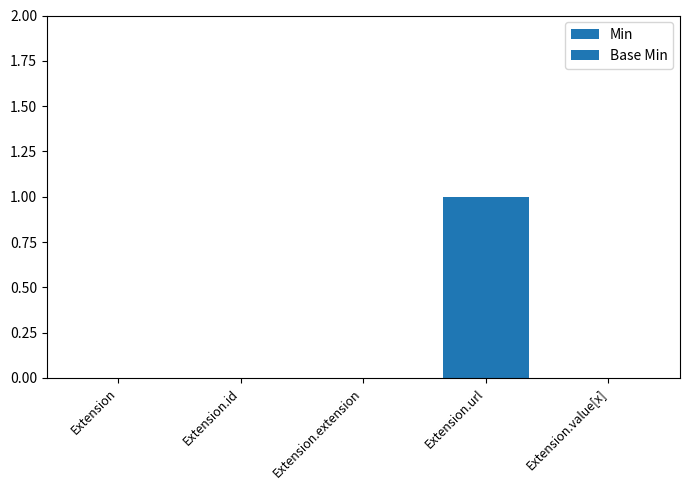

Reading left to right, extract all data points from this chart.

Min: Extension=0	Extension.id=0	Extension.extension=0	Extension.url=1	Extension.value[x]=0
Base Min: Extension=0	Extension.id=0	Extension.extension=0	Extension.url=1	Extension.value[x]=0